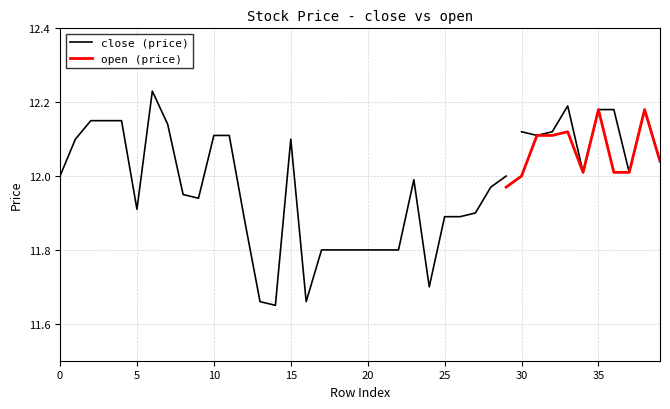

Between 38 and 0, which is larger?

38